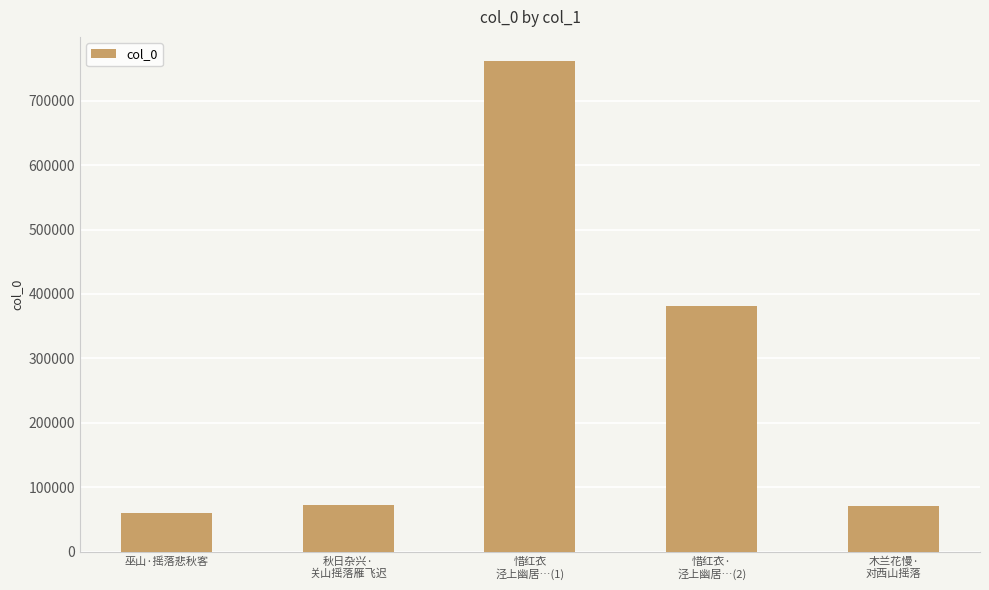

Approximately how many times larger is the value at 秋日杂兴·
关山摇落雁飞迟 compared to 惜红衣
泾上幽居…(1)?

0.1